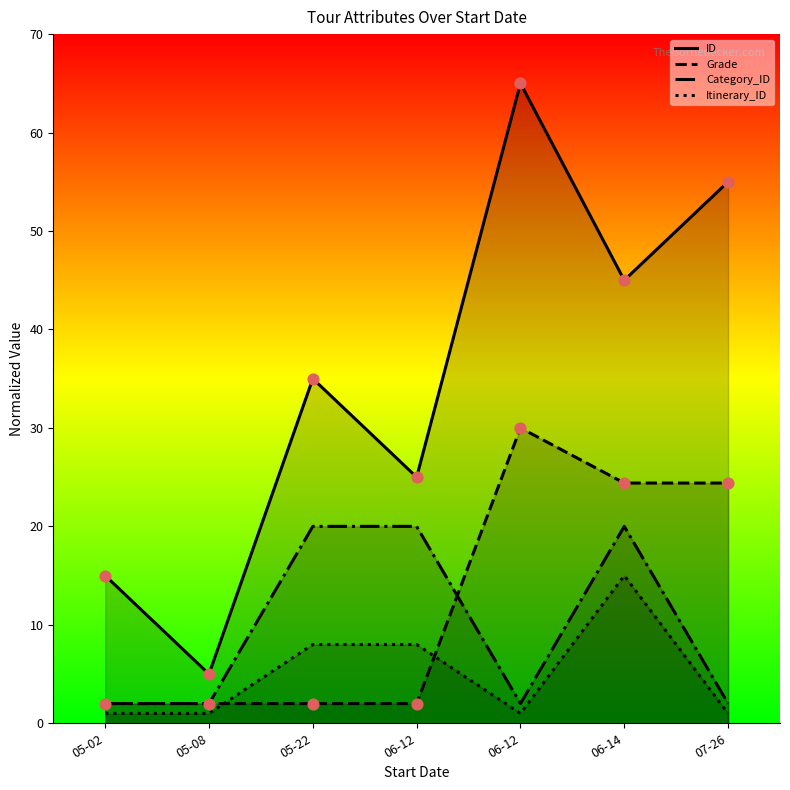

Which series reaches the maximum Y coordinate?

ID